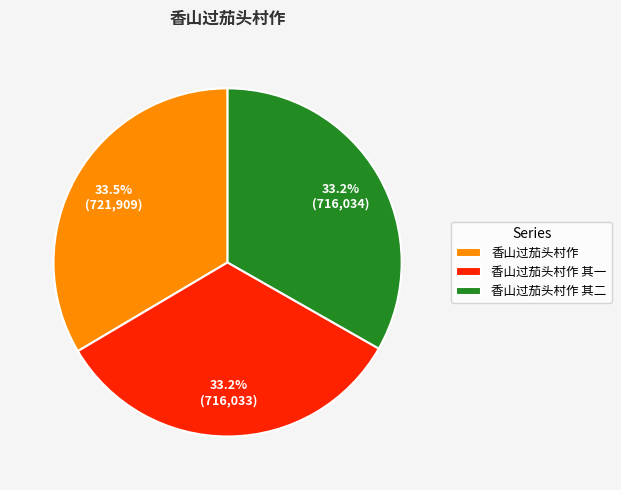

Combined, do 香山过茄头村作 其二 and 香山过茄头村作 account for over 50%?

Yes